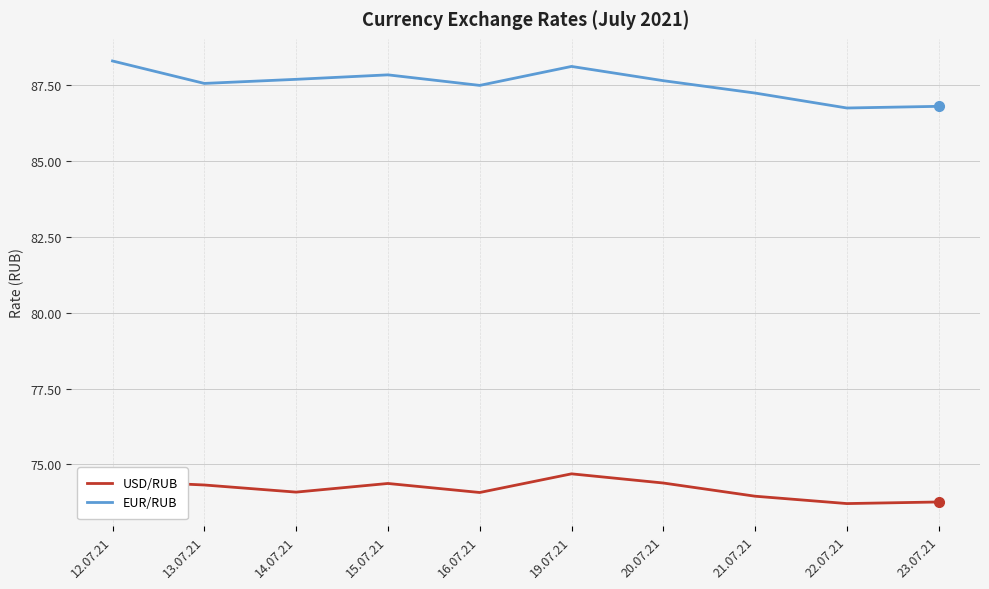

What is the highest value of the EUR/RUB series?

88.3